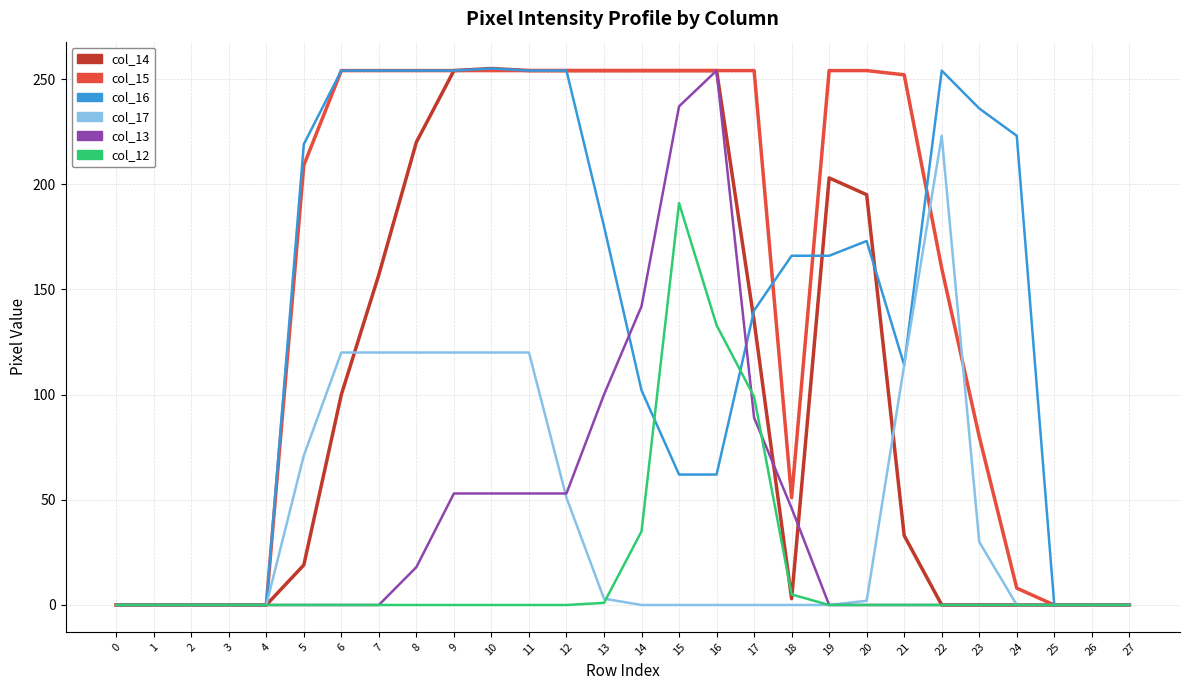

What value does the col_13 series have at 15?

237